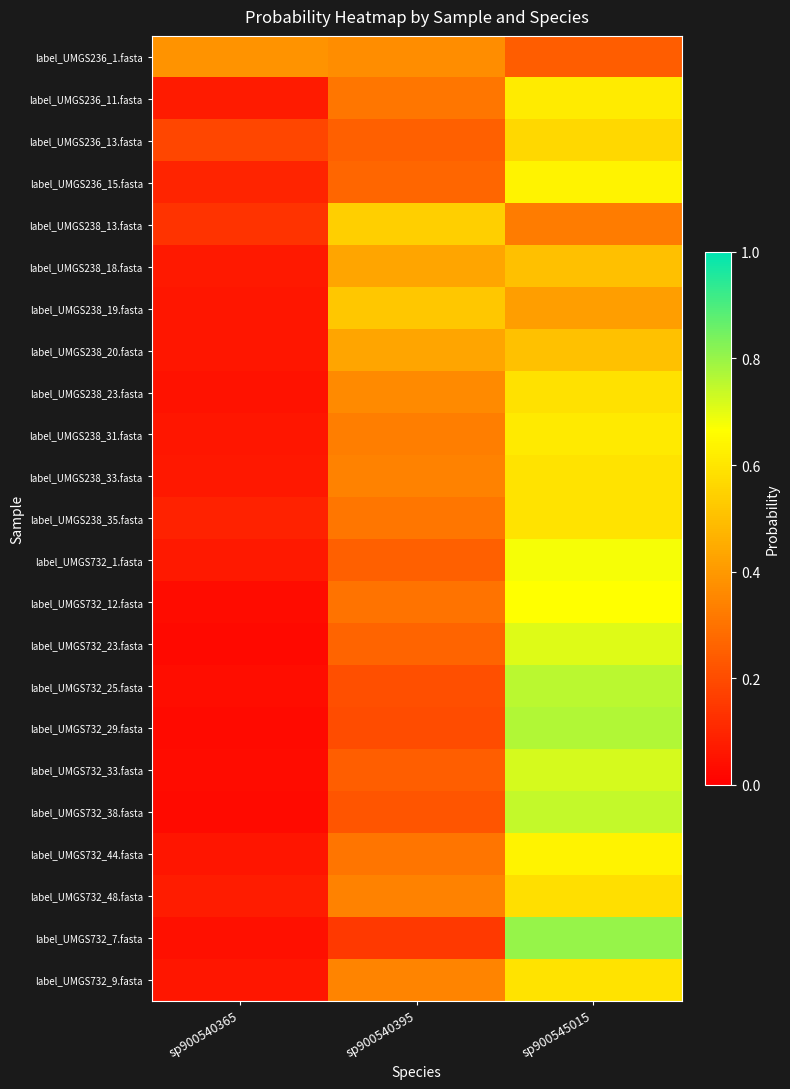

Reading right to left, transcribe all the data shown in this chart.

label_UMGS236_1.fasta: sp900545015=0.2	sp900540395=0.4	sp900540365=0.4
label_UMGS236_11.fasta: sp900545015=0.6	sp900540395=0.3	sp900540365=0.1
label_UMGS236_13.fasta: sp900545015=0.6	sp900540395=0.3	sp900540365=0.2
label_UMGS236_15.fasta: sp900545015=0.6	sp900540395=0.3	sp900540365=0.1
label_UMGS238_13.fasta: sp900545015=0.3	sp900540395=0.5	sp900540365=0.1
label_UMGS238_18.fasta: sp900545015=0.5	sp900540395=0.4	sp900540365=0.1
label_UMGS238_19.fasta: sp900545015=0.4	sp900540395=0.5	sp900540365=0.1
label_UMGS238_20.fasta: sp900545015=0.5	sp900540395=0.4	sp900540365=0.1
label_UMGS238_23.fasta: sp900545015=0.6	sp900540395=0.4	sp900540365=0.1
label_UMGS238_31.fasta: sp900545015=0.6	sp900540395=0.3	sp900540365=0.1
label_UMGS238_33.fasta: sp900545015=0.6	sp900540395=0.3	sp900540365=0.1
label_UMGS238_35.fasta: sp900545015=0.6	sp900540395=0.3	sp900540365=0.1
label_UMGS732_1.fasta: sp900545015=0.7	sp900540395=0.3	sp900540365=0.1
label_UMGS732_12.fasta: sp900545015=0.7	sp900540395=0.3	sp900540365=0.0
label_UMGS732_23.fasta: sp900545015=0.7	sp900540395=0.3	sp900540365=0.0
label_UMGS732_25.fasta: sp900545015=0.8	sp900540395=0.2	sp900540365=0.0
label_UMGS732_29.fasta: sp900545015=0.8	sp900540395=0.2	sp900540365=0.0
label_UMGS732_33.fasta: sp900545015=0.7	sp900540395=0.2	sp900540365=0.0
label_UMGS732_38.fasta: sp900545015=0.7	sp900540395=0.2	sp900540365=0.0
label_UMGS732_44.fasta: sp900545015=0.6	sp900540395=0.3	sp900540365=0.1
label_UMGS732_48.fasta: sp900545015=0.6	sp900540395=0.3	sp900540365=0.1
label_UMGS732_7.fasta: sp900545015=0.8	sp900540395=0.1	sp900540365=0.0
label_UMGS732_9.fasta: sp900545015=0.6	sp900540395=0.3	sp900540365=0.1